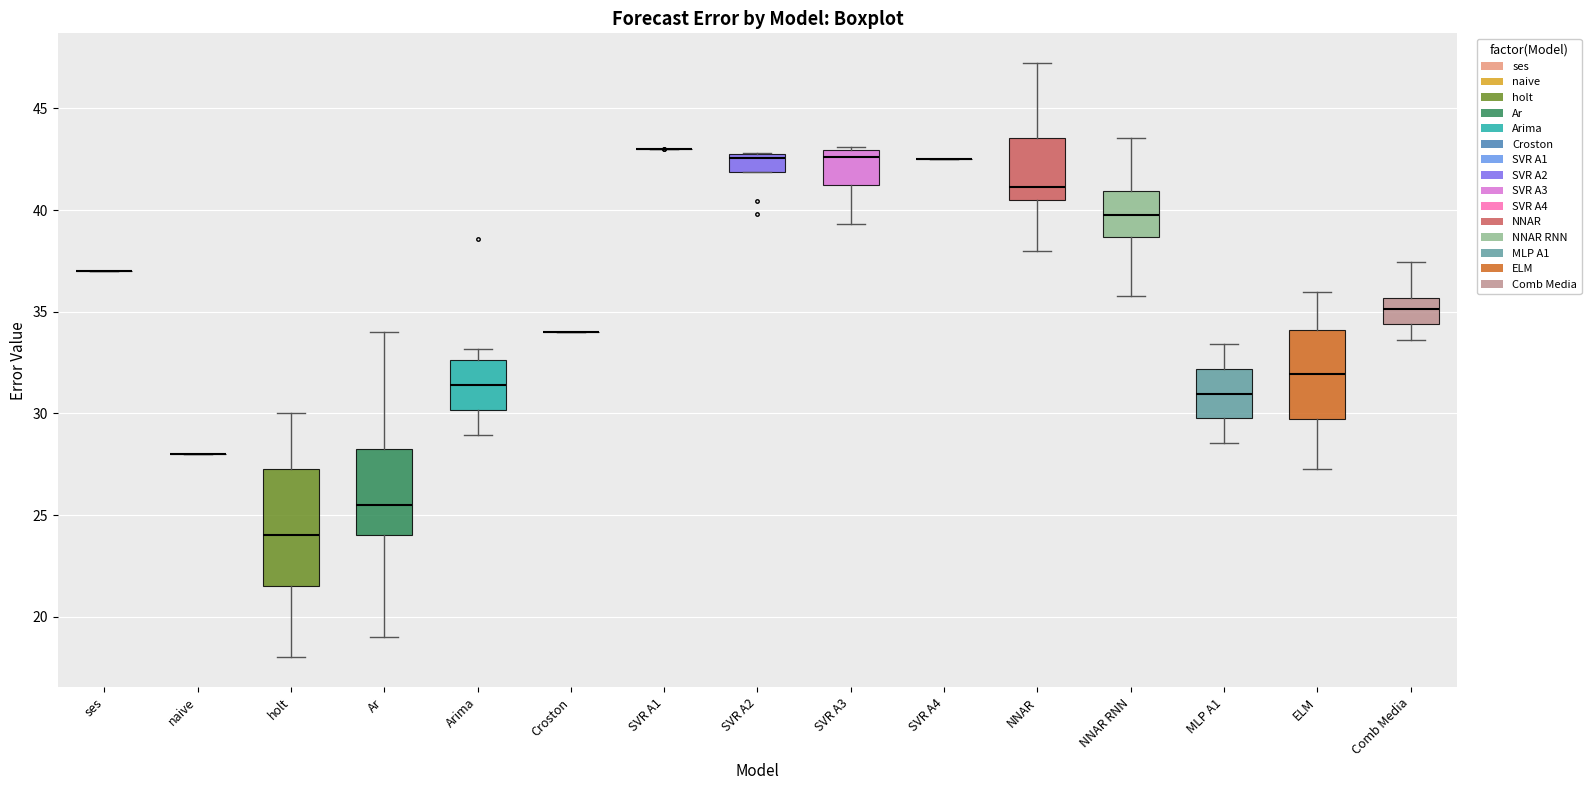

Where does the median line of the box for MLP A1 sit on the y-axis? The values are not printed on the chart, so give them approximately, as read against the axis.

31.0